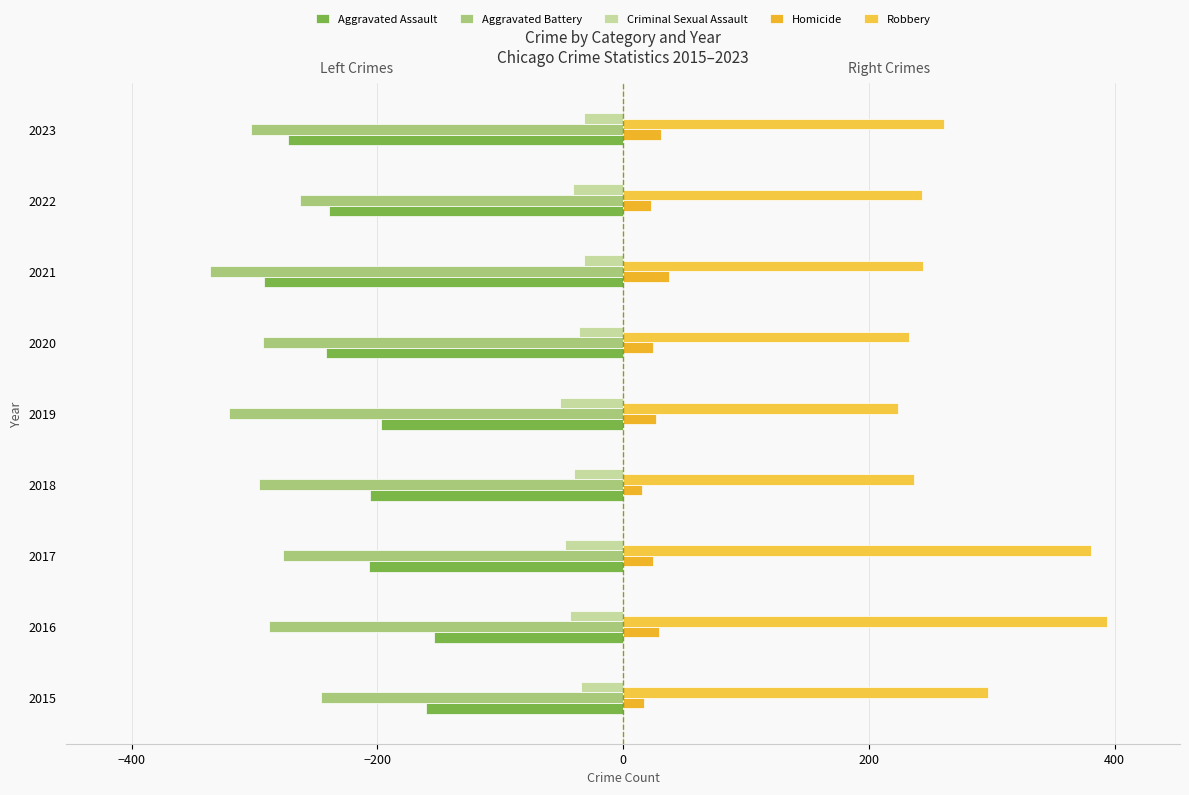

At which label does Aggravated Battery reach its minimum?

2021